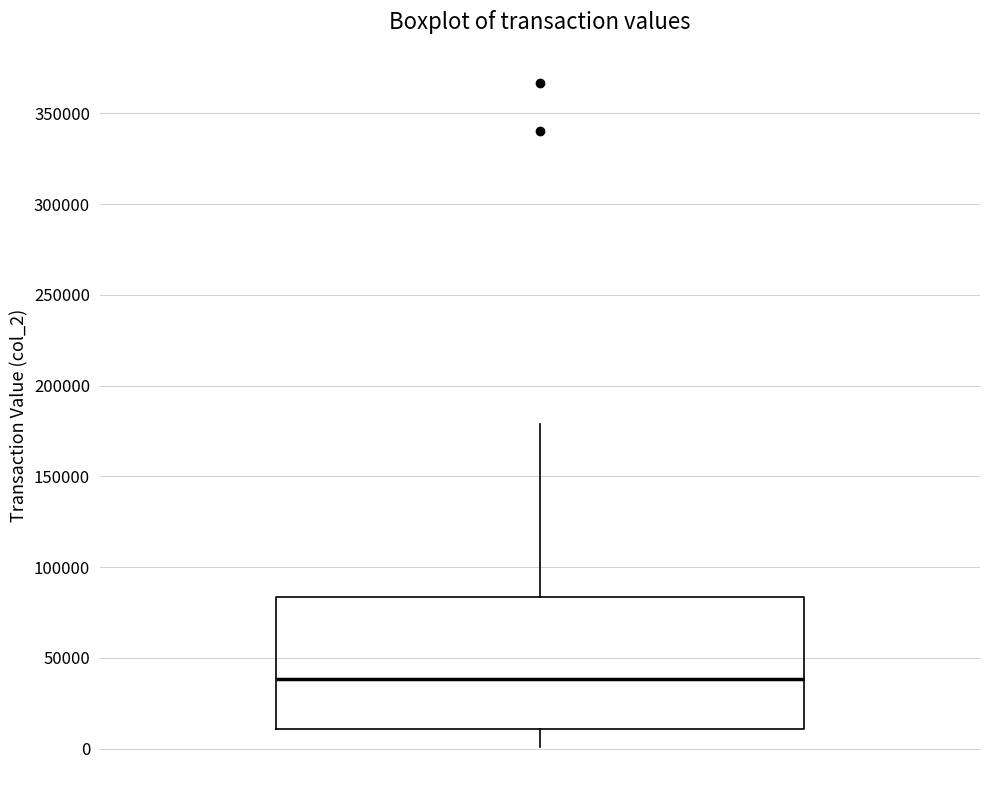

Read this box plot against the y-axis: the position of the median line, the range covered by the box, and the ends of both whiskers. The values are not printed on the chart, so give them approximately, as read against the axis.

median 40000, box 10000 to 85000, whiskers 0 to 180000